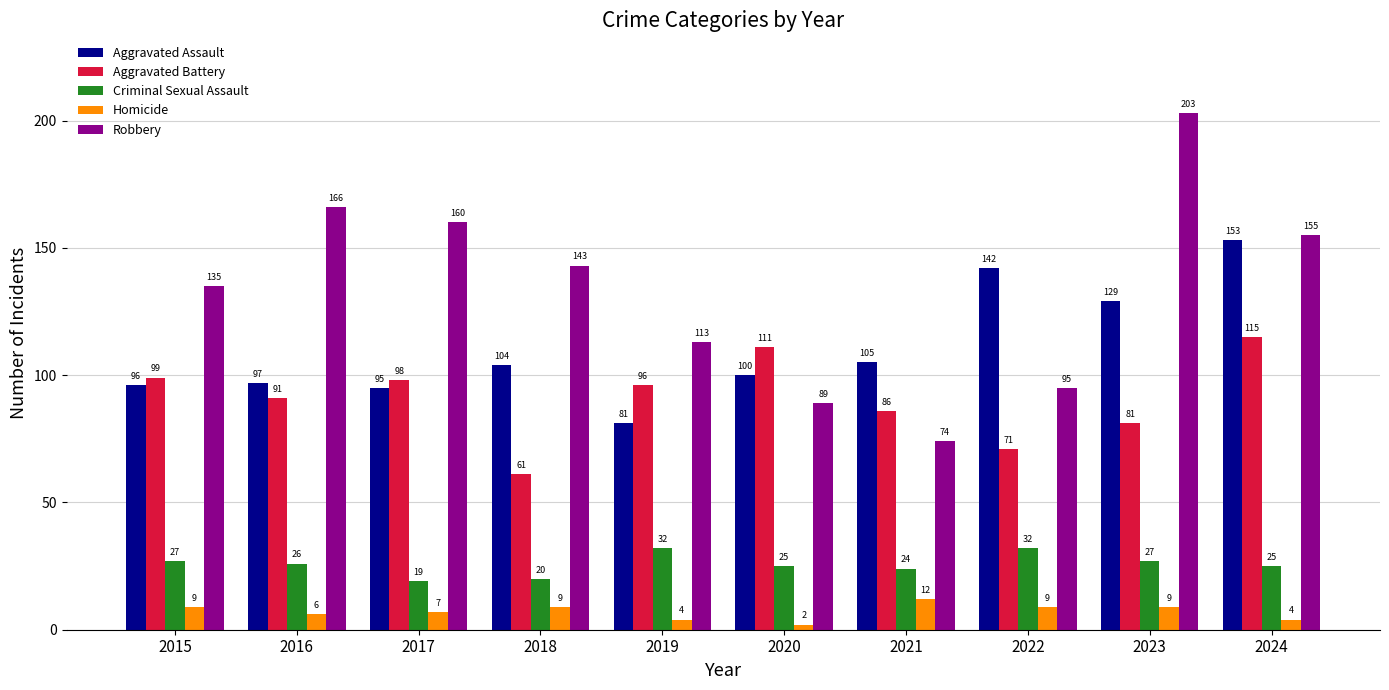

Reading left to right, extract all data points from this chart.

Aggravated Assault: 96	97	95	104	81	100	105	142	129	153
Aggravated Battery: 99	91	98	61	96	111	86	71	81	115
Criminal Sexual Assault: 27	26	19	20	32	25	24	32	27	25
Homicide: 9	6	7	9	4	2	12	9	9	4
Robbery: 135	166	160	143	113	89	74	95	203	155